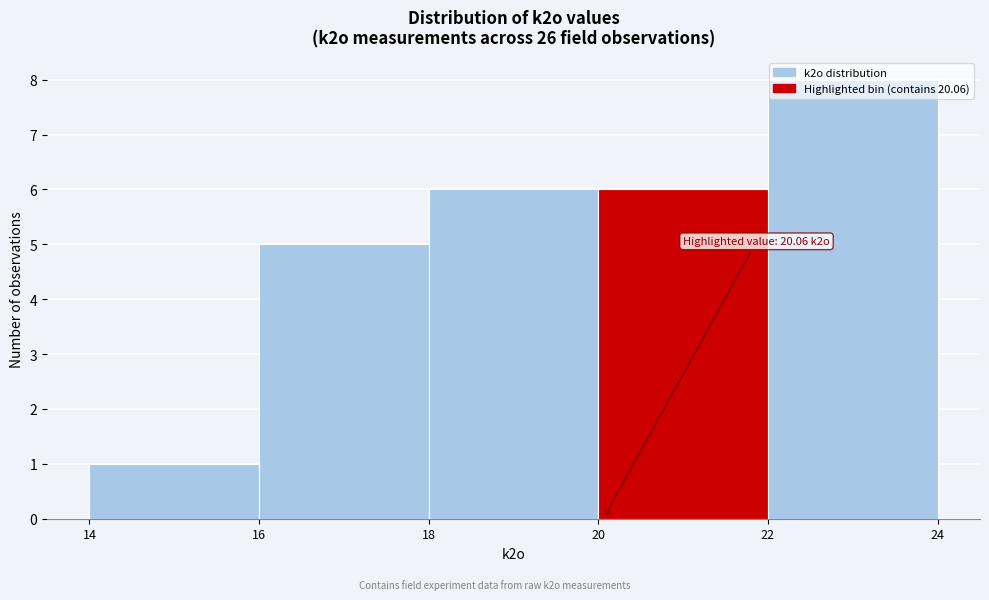

Over which range of the x-axis is the bar tallest?

22 to 24